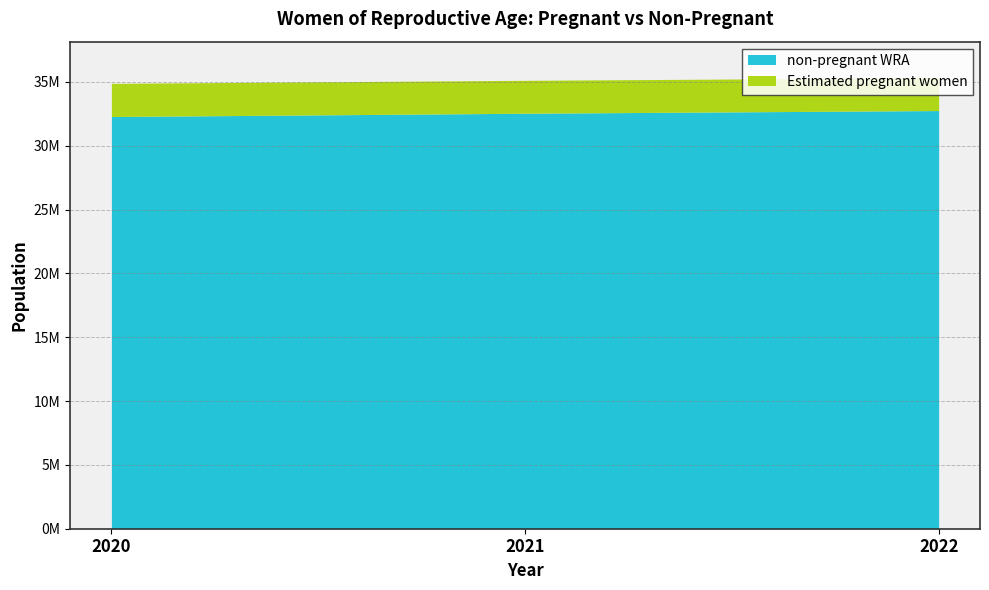

The Estimated pregnant women series shows 3432882.0 at 2020. True or false?

False